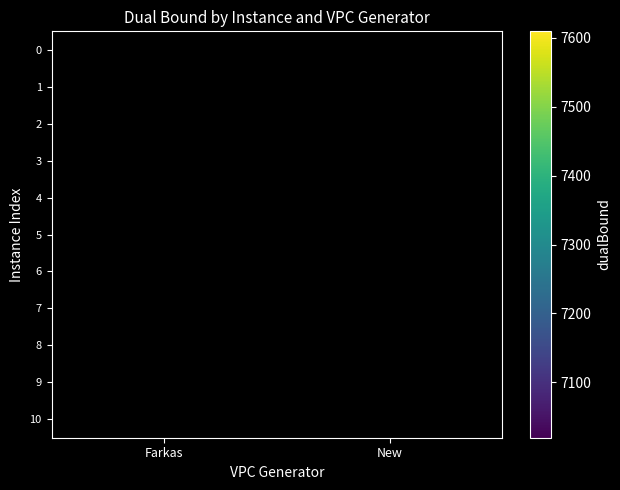

The value of 6 at Farkas is 3761.6. True or false?

False